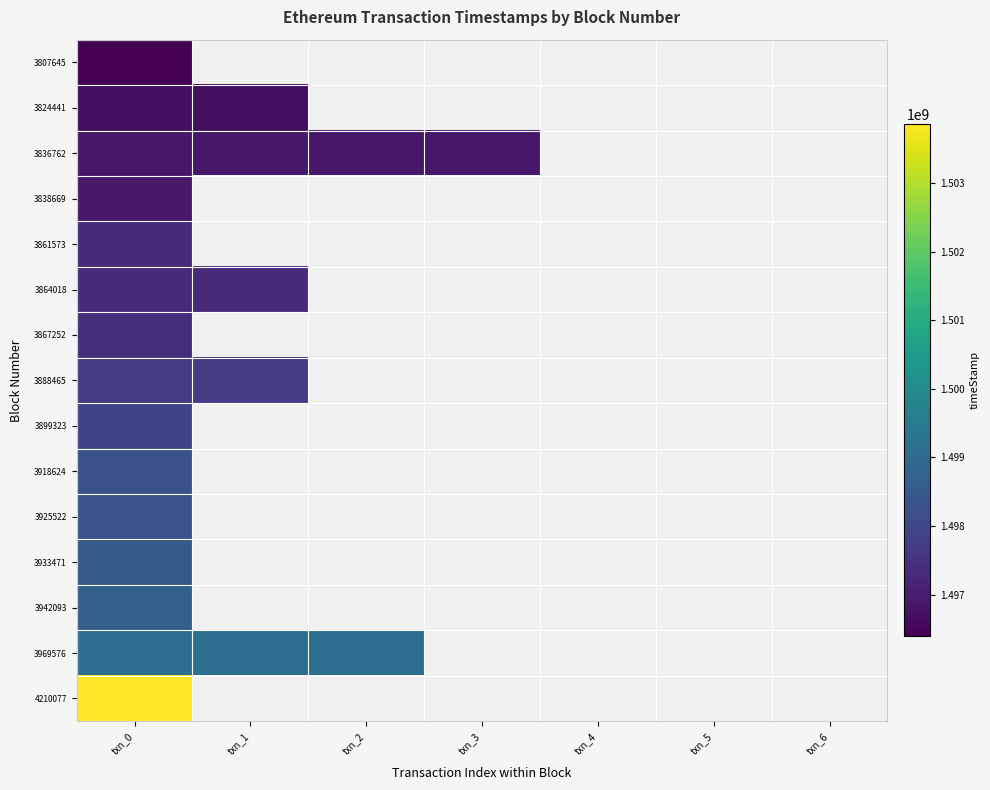

What is the difference between the maximum and minimum values in the 3836762 series?

1930.0